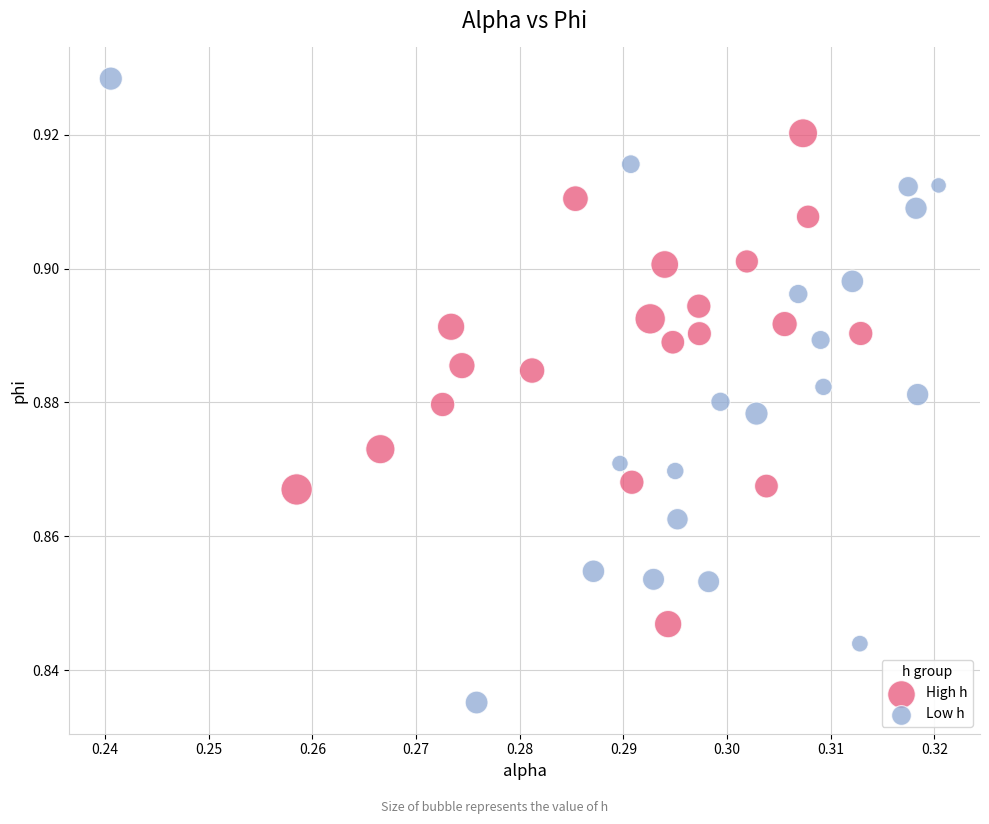

Which series has the largest Y range (max minus min)?

Low h